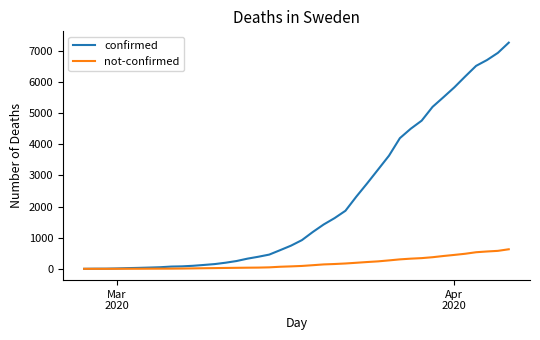

Which series has the largest range (max minus min)?

confirmed